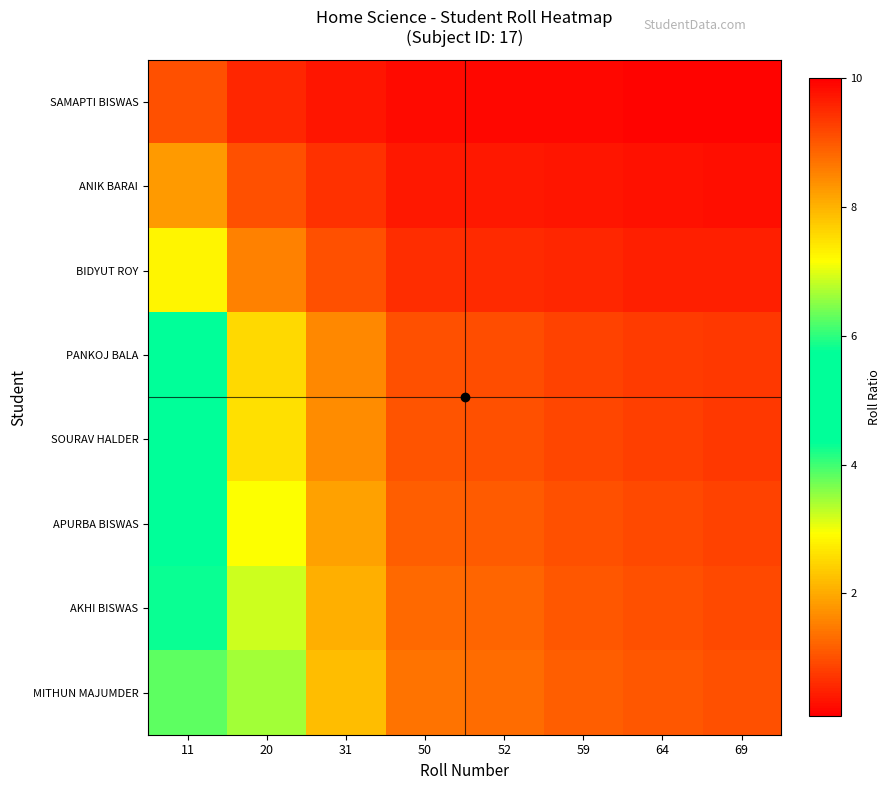

How many data points does each series have?

8